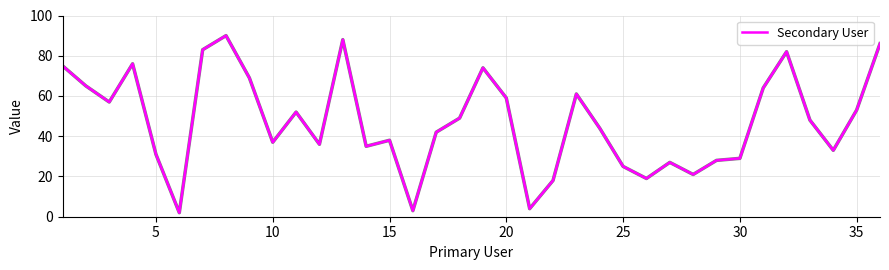

Is this an area chart (filled region under the line)?

No